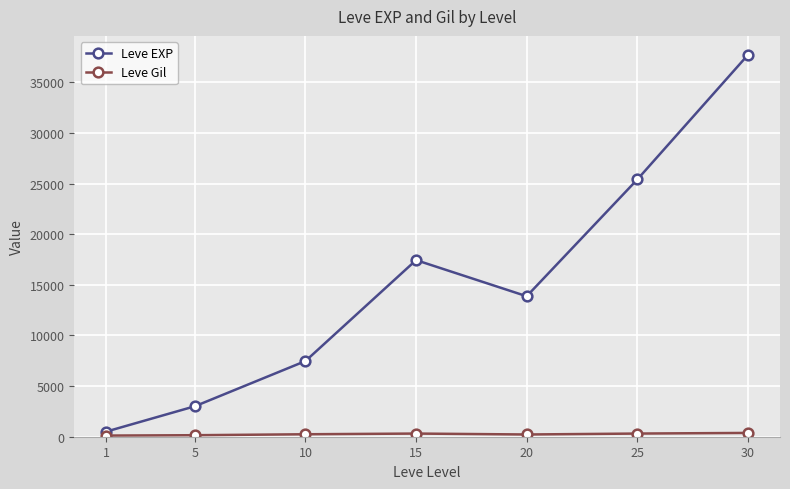

In Leve EXP, how many points are lower than both neighbors (excluding endpoints)?

1